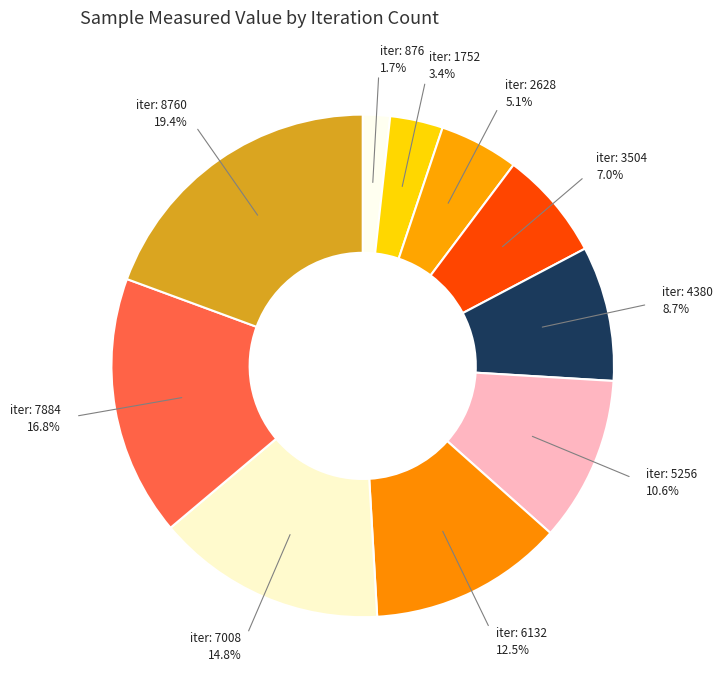

What is the largest slice in the pie chart?

8760